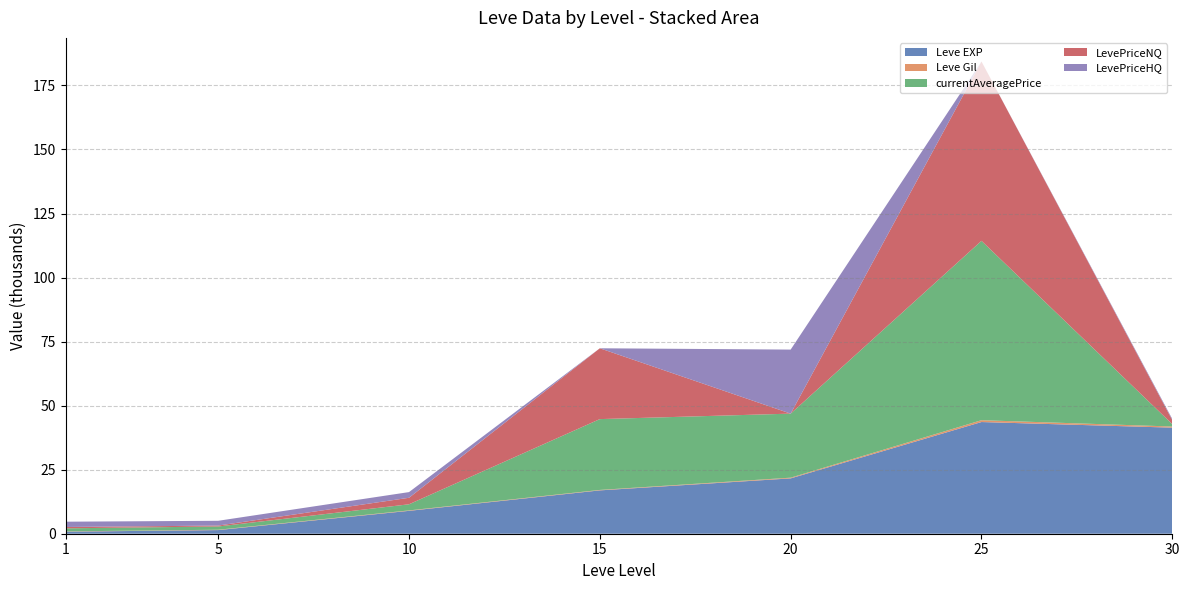

Reading right to left, what are all the values shown in this chart?

Leve EXP: 30=41410	25=43600	20=21600	15=16920	10=8930	5=1420	1=800
Leve Gil: 30=440	25=715	20=281	15=174	10=169	5=140	1=113
currentAveragePrice: 30=916	25=70014	20=24999	15=27649	10=2391	5=1264	1=1196
LevePriceNQ: 30=1574	25=70014	20=0	15=27649	10=2542	5=360	1=516
LevePriceHQ: 30=423	25=0	20=24999	15=0	10=2218	5=1866	1=2070